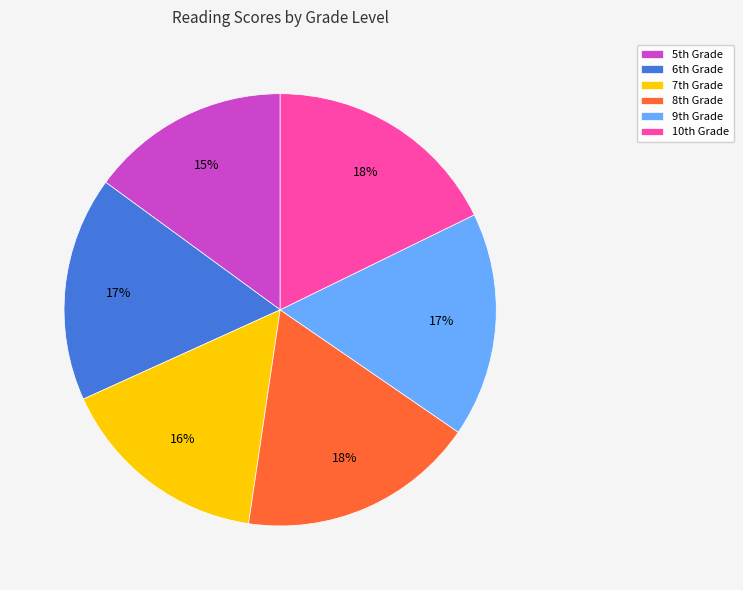

Count the number of slices in the pie.

6